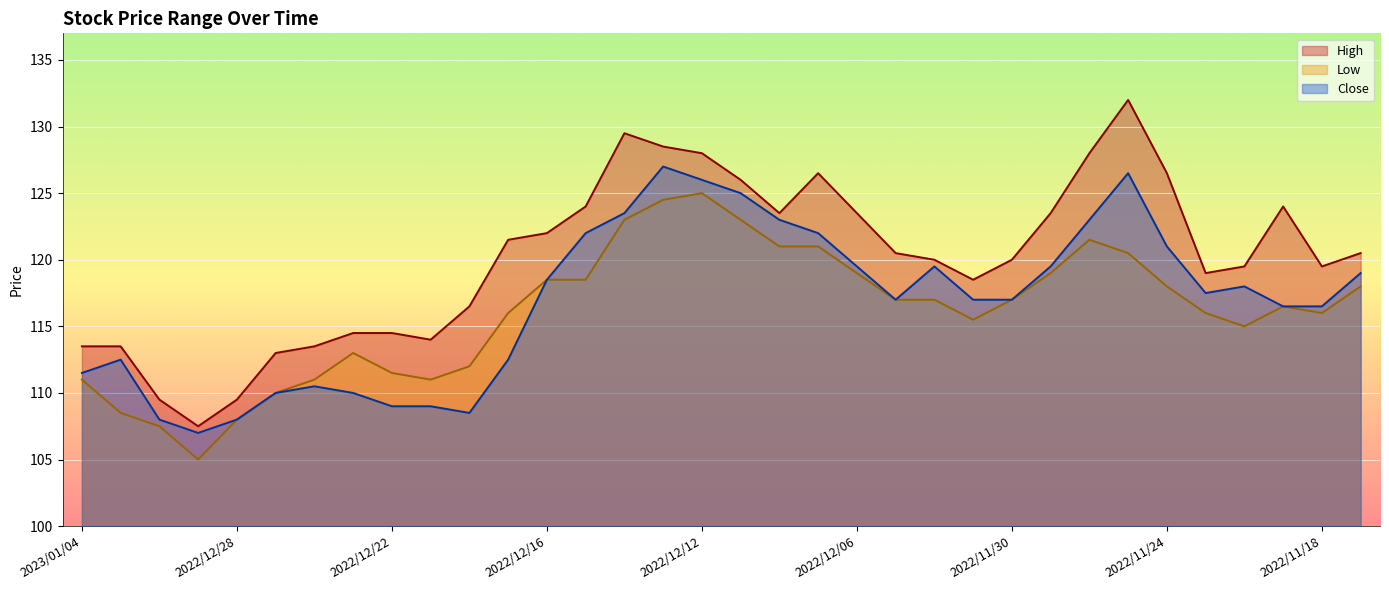

Reading left to right, what are all the values shown in this chart?

High: 113.5	113.5	109.5	107.5	109.5	113.0	113.5	114.5	114.5	114.0	116.5	121.5	122.0	124.0	129.5	128.5	128.0	126.0	123.5	126.5	123.5	120.5	120.0	118.5	120.0	123.5	128.0	132.0	126.5	119.0	119.5	124.0	119.5	120.5
Low: 111.0	108.5	107.5	105.0	108.0	110.0	111.0	113.0	111.5	111.0	112.0	116.0	118.5	118.5	123.0	124.5	125.0	123.0	121.0	121.0	119.0	117.0	117.0	115.5	117.0	119.0	121.5	120.5	118.0	116.0	115.0	116.5	116.0	118.0
Close: 111.5	112.5	108.0	107.0	108.0	110.0	110.5	110.0	109.0	109.0	108.5	112.5	118.5	122.0	123.5	127.0	126.0	125.0	123.0	122.0	119.5	117.0	119.5	117.0	117.0	119.5	123.0	126.5	121.0	117.5	118.0	116.5	116.5	119.0